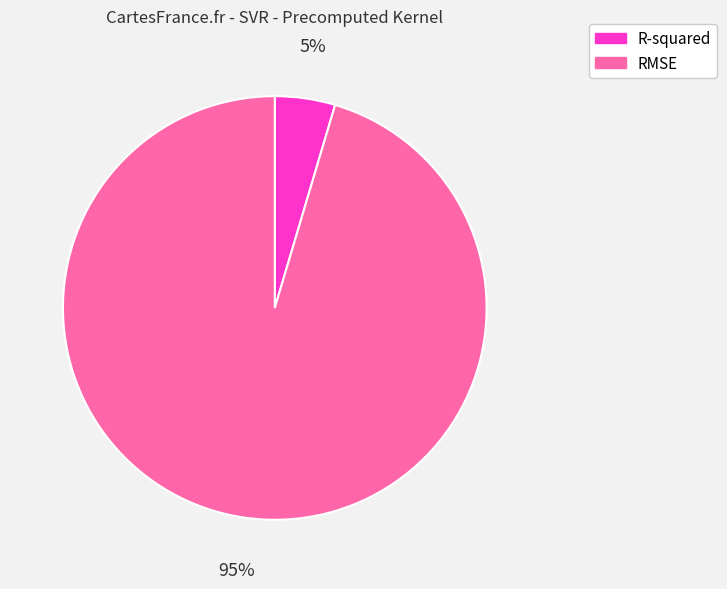

To the nearest percent, what is the average slice percentage?

50%